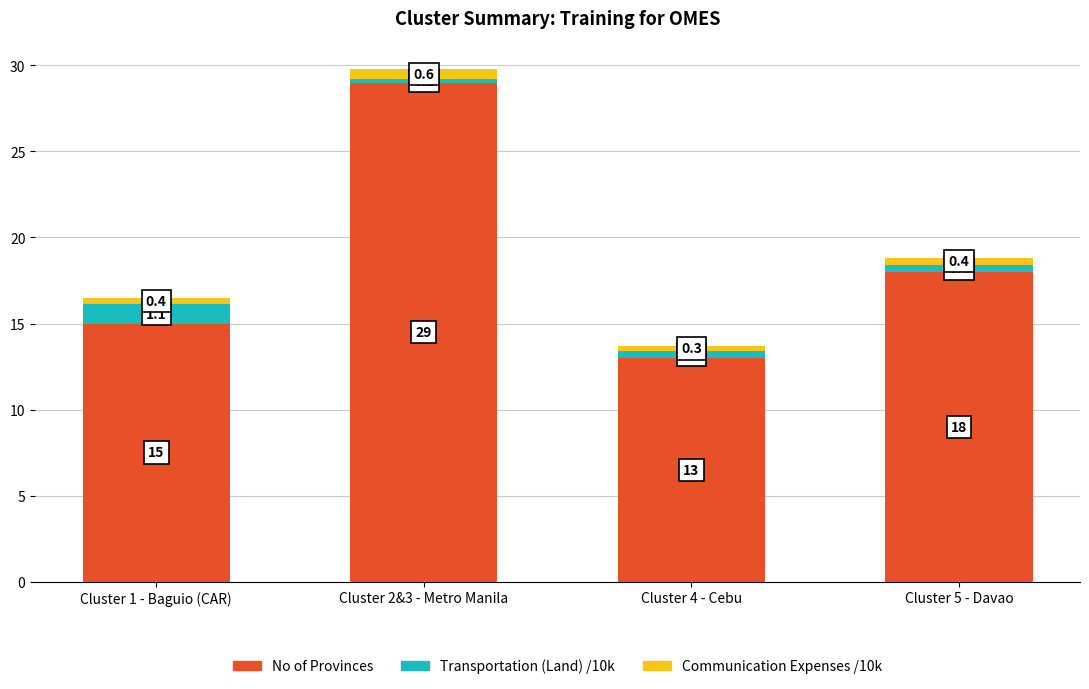

List the labels in order of No of Provinces value, smallest first.

Cluster 4 - Cebu, Cluster 1 - Baguio (CAR), Cluster 5 - Davao, Cluster 2&3 - Metro Manila